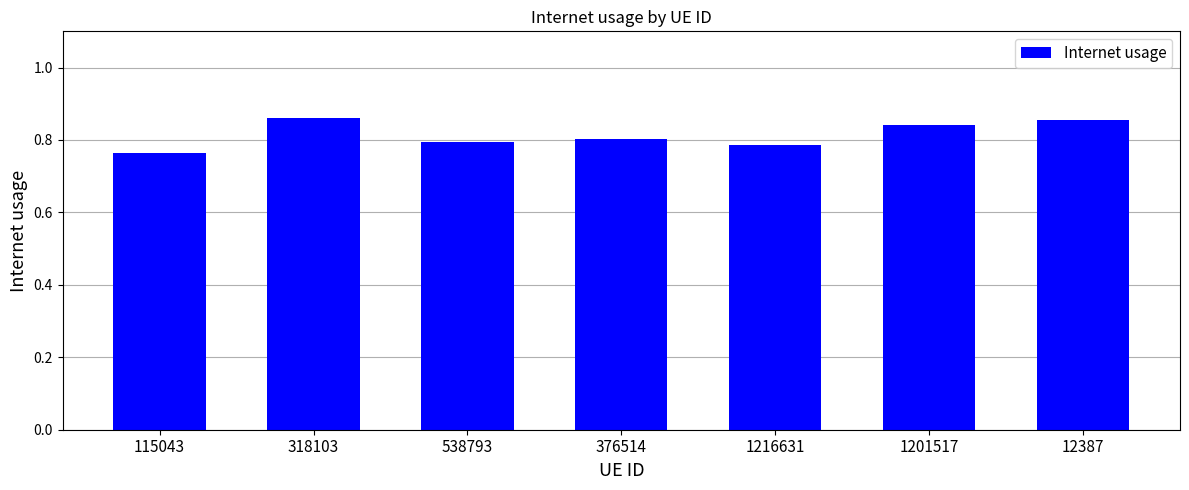

How many values are between 0 and 1?

7